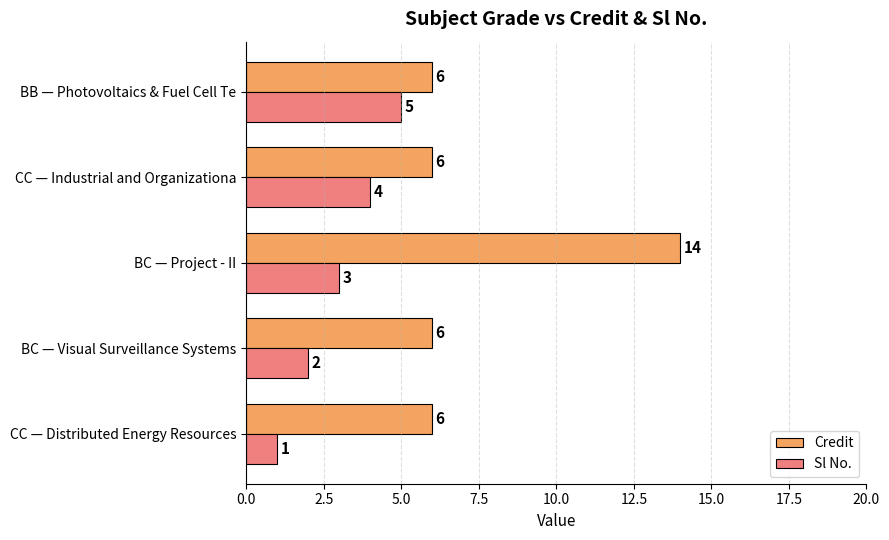

What is the average value of the Sl No. series?

3